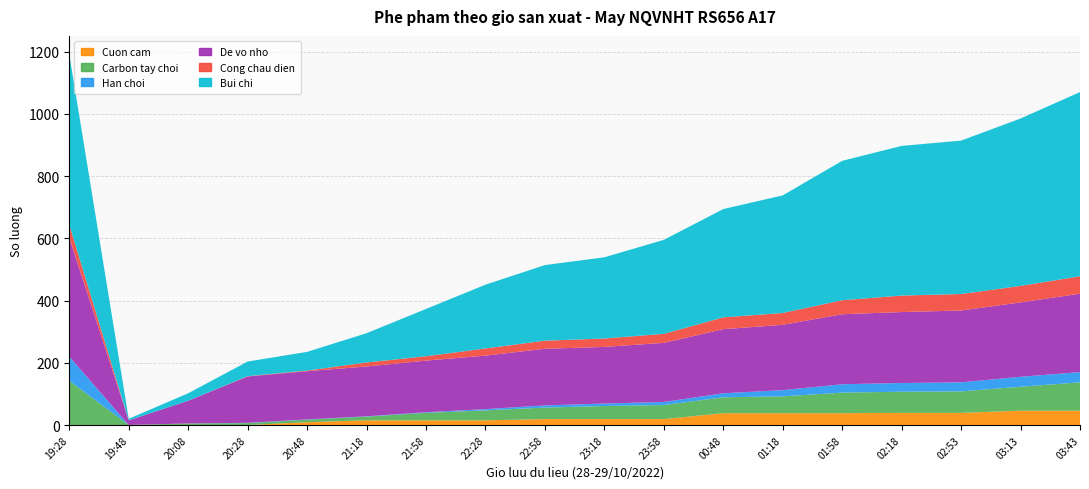

Reading right to left, extract all data points from this chart.

Cuon cam: 46	46	39	39	38	38	38	19	19	19	15	15	15	9	0	0	0	0
Carbon tay choi: 91	77	69	68	66	54	51	45	42	37	32	24	12	8	6	5	0	142
Han choi: 33	32	29	28	27	20	13	10	8	7	4	2	1	1	1	0	0	78
De vo nho: 252	239	231	228	225	210	206	190	182	182	172	166	160	155	149	73	15	382
Cong chau dien: 56	53	53	53	45	38	38	29	27	26	23	14	13	2	1	0	0	42
Bui chi: 592	538	493	481	448	378	348	302	261	243	205	152	94	60	47	24	5	547